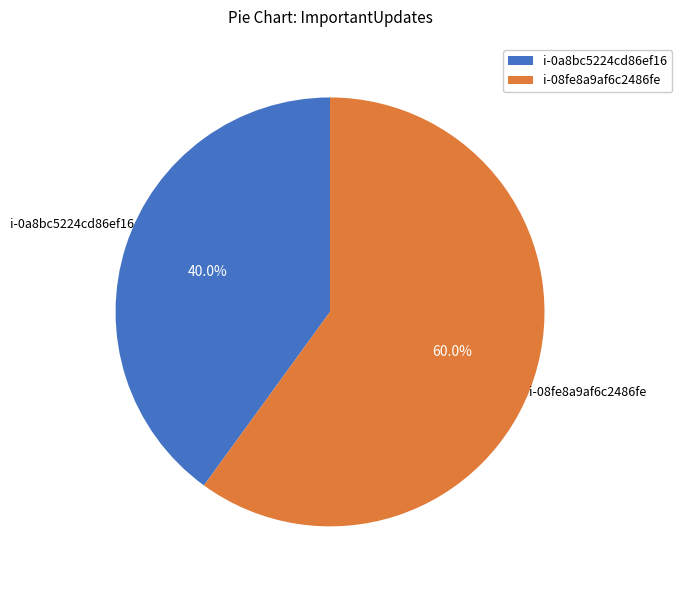

Count the number of slices in the pie.

2